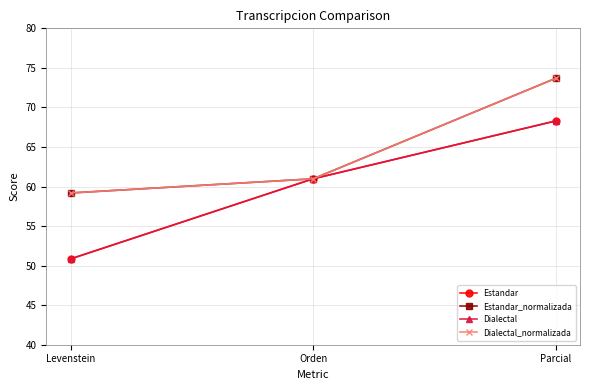

Reading left to right, list all the values displayed in this chart.

Estandar: Levenstein=50.8	Orden=61.0	Parcial=68.3
Estandar_normalizada: Levenstein=59.2	Orden=61.0	Parcial=73.7
Dialectal: Levenstein=50.8	Orden=61.0	Parcial=68.3
Dialectal_normalizada: Levenstein=59.2	Orden=61.0	Parcial=73.7